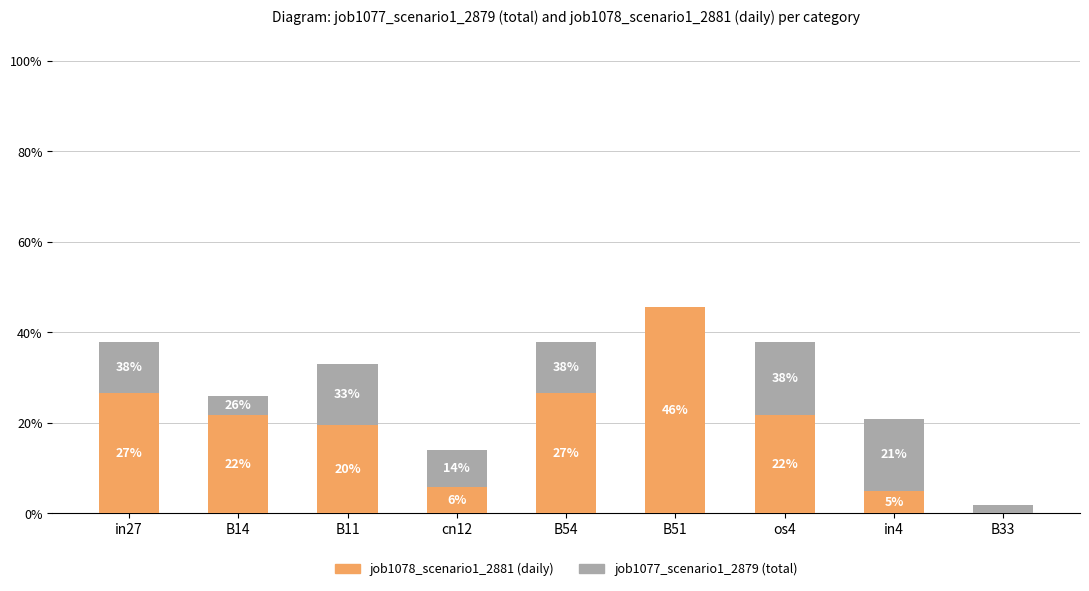

Does the chart contain stacked bars?

Yes